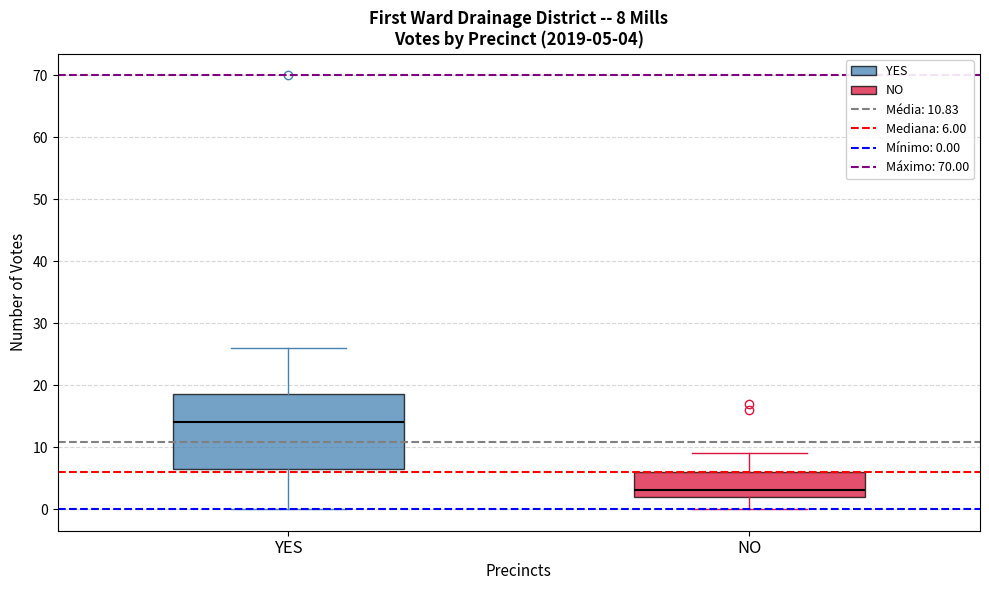

Comparing the boxes themselves (not the whiskers), which one is the tallest?

YES